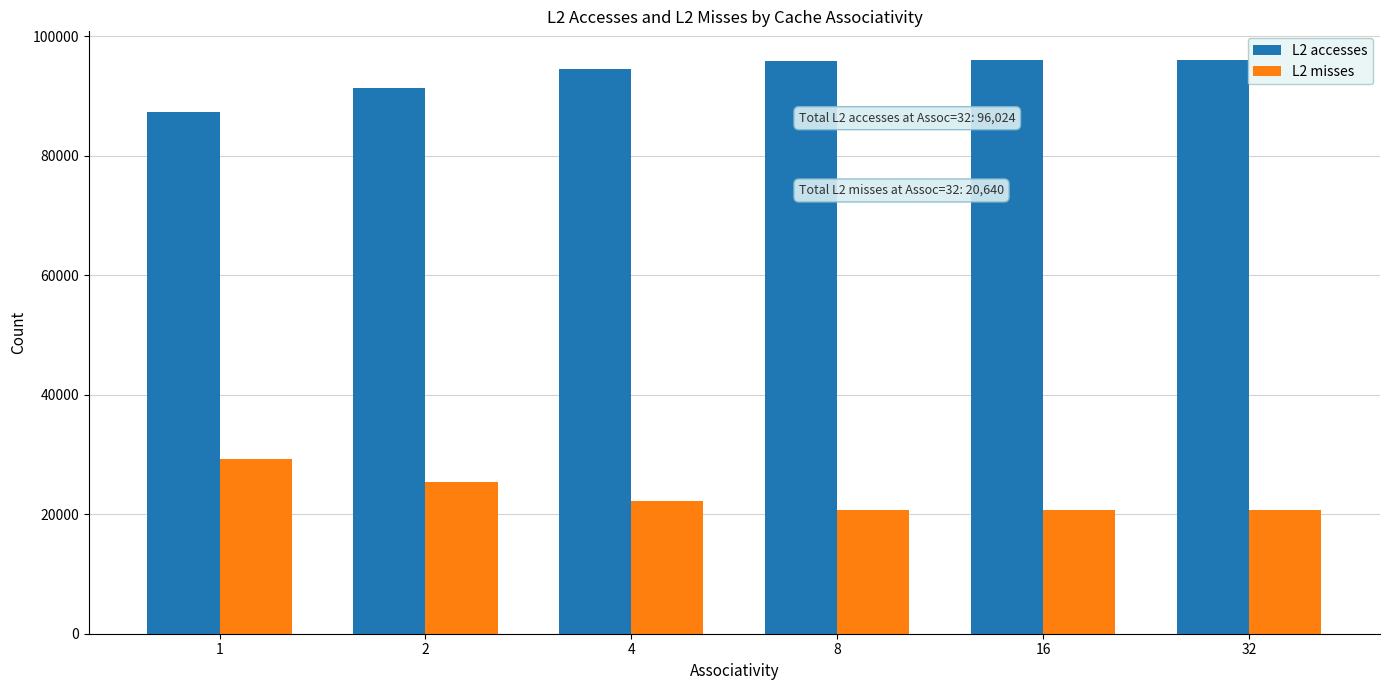

Rank the series by their average value, from lowest to highest.

L2 misses, L2 accesses